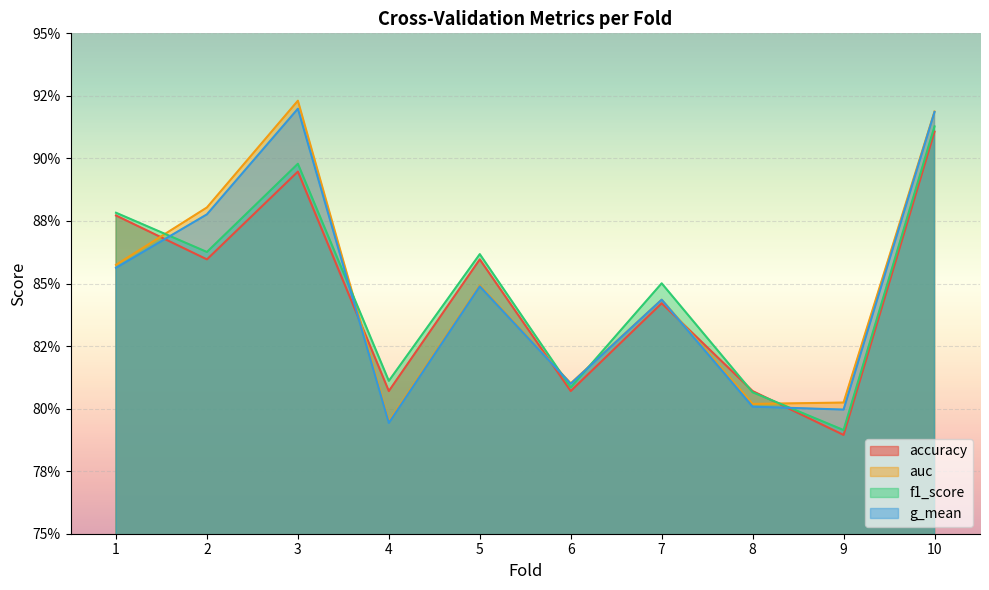

How many lines are shown in the chart?

4